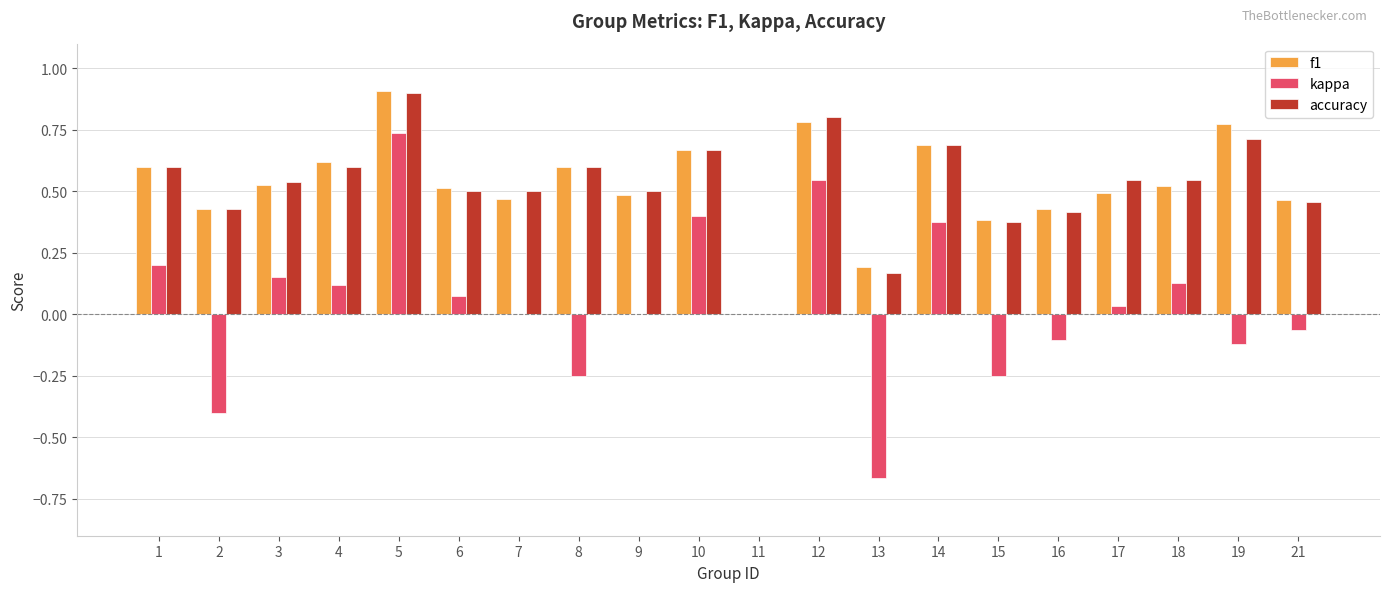

What is the sum of all f1 values?

10.5